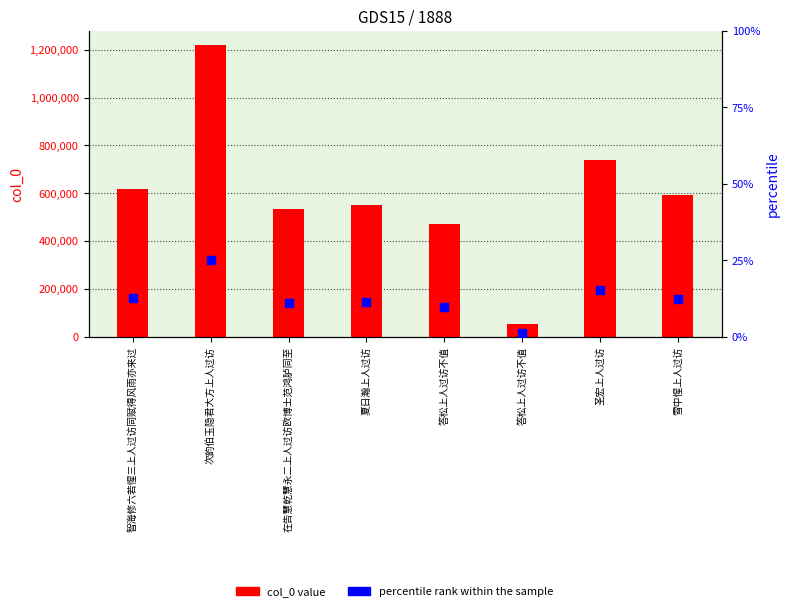

Which series reaches the maximum Y coordinate?

col_0